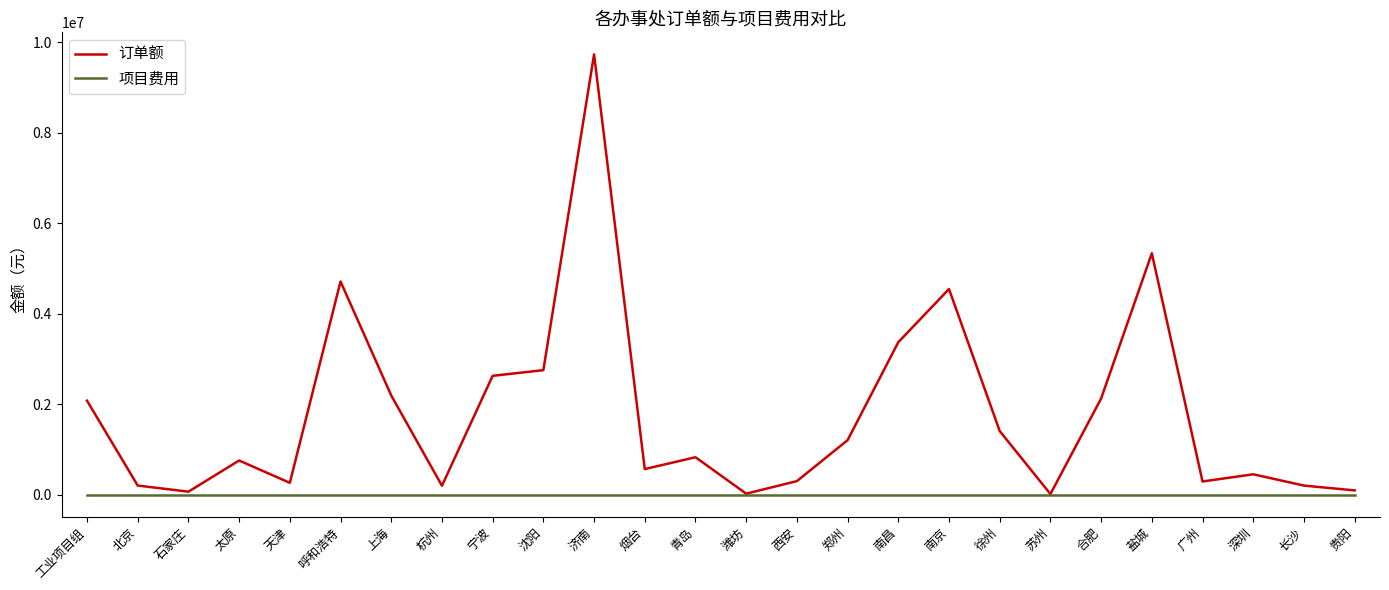

What is the difference between the highest and lowest values at 南京?

4546938